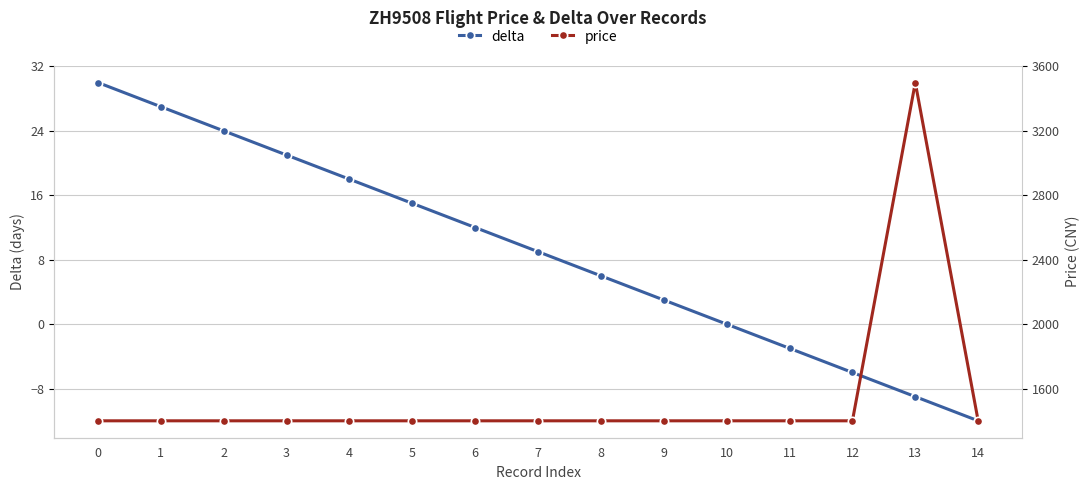

What is the value of the delta point at the 15th from the left?

-12